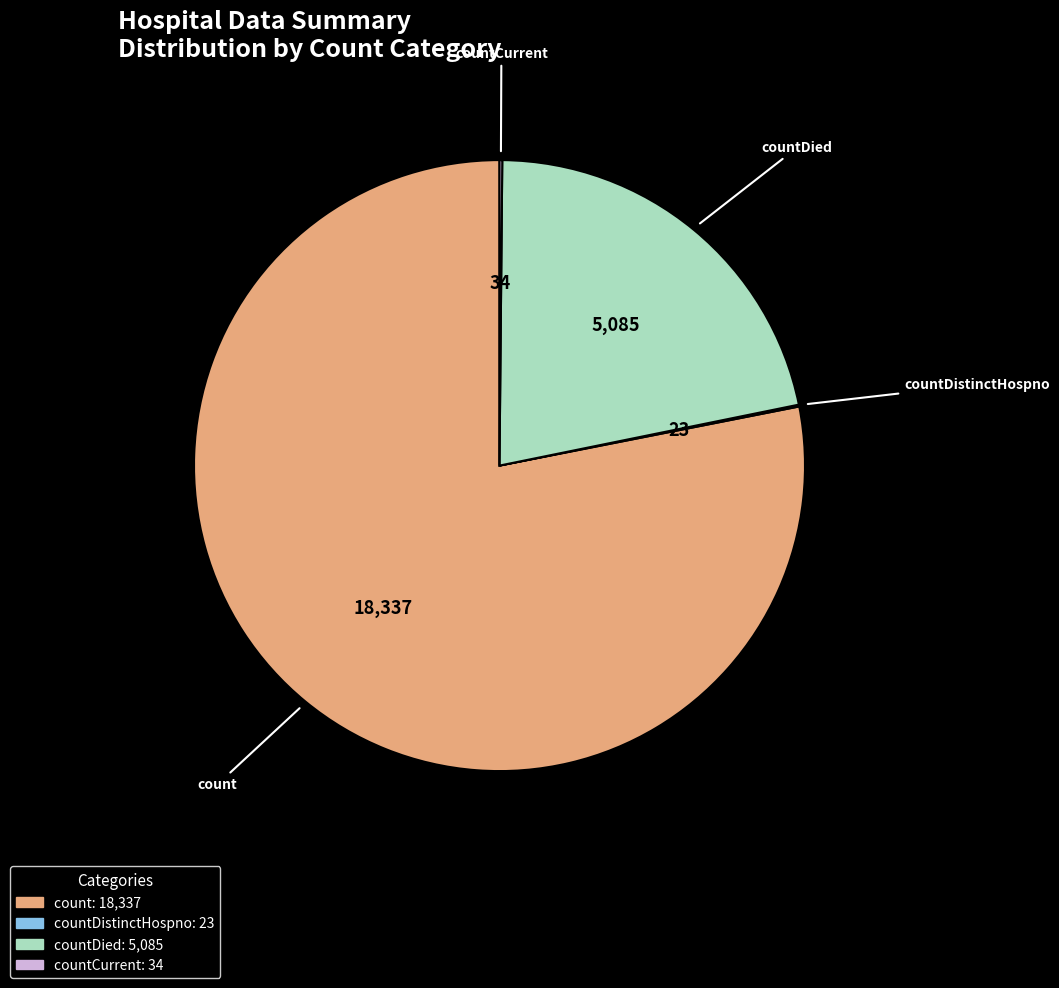

Is there a majority slice in this chart?

Yes